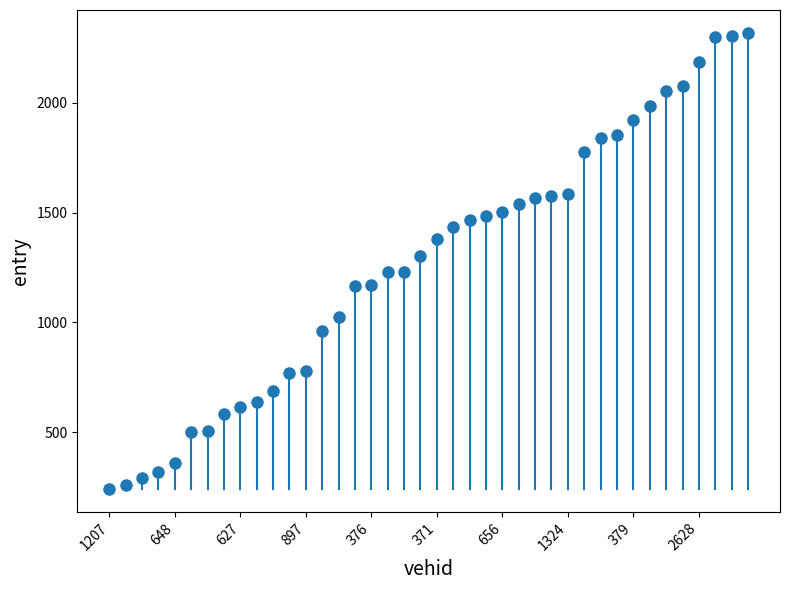

What is the range of Y values (max minus min)?

2077.6